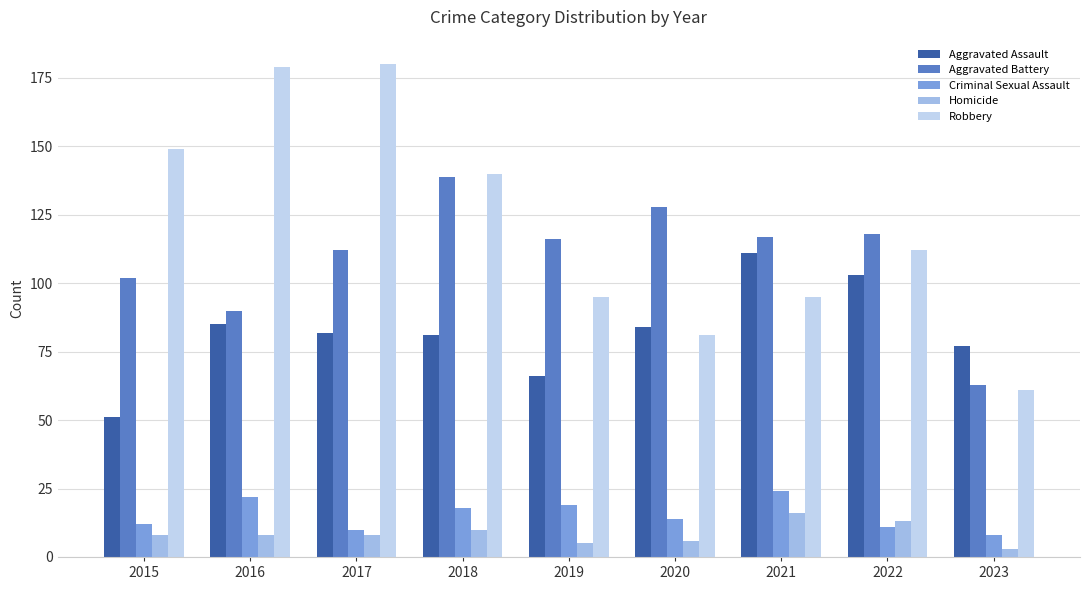

Reading left to right, extract all data points from this chart.

Aggravated Assault: 2015=51	2016=85	2017=82	2018=81	2019=66	2020=84	2021=111	2022=103	2023=77
Aggravated Battery: 2015=102	2016=90	2017=112	2018=139	2019=116	2020=128	2021=117	2022=118	2023=63
Criminal Sexual Assault: 2015=12	2016=22	2017=10	2018=18	2019=19	2020=14	2021=24	2022=11	2023=8
Homicide: 2015=8	2016=8	2017=8	2018=10	2019=5	2020=6	2021=16	2022=13	2023=3
Robbery: 2015=149	2016=179	2017=180	2018=140	2019=95	2020=81	2021=95	2022=112	2023=61